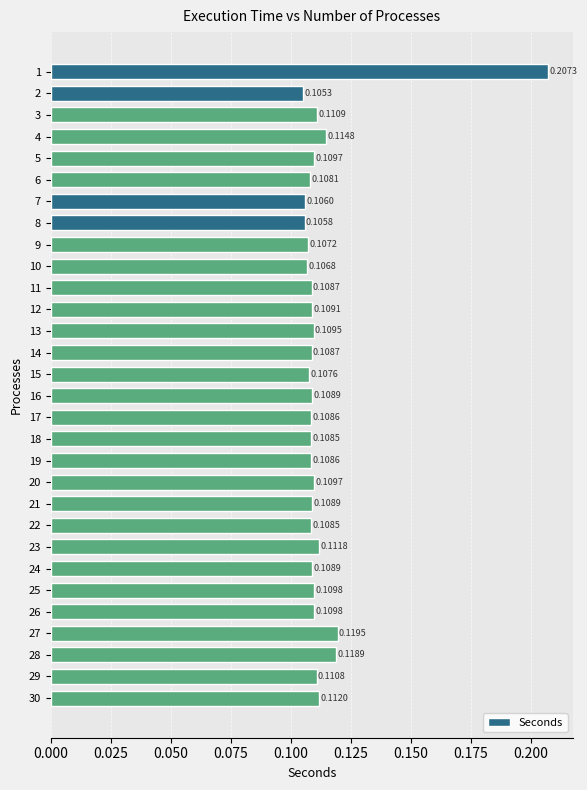

What is the sum of all values?

3.4